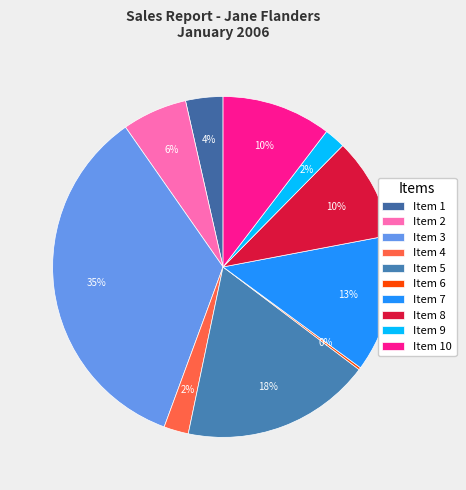

To the nearest percent, what is the combined percentage of Item 3 and Item 6?

35%